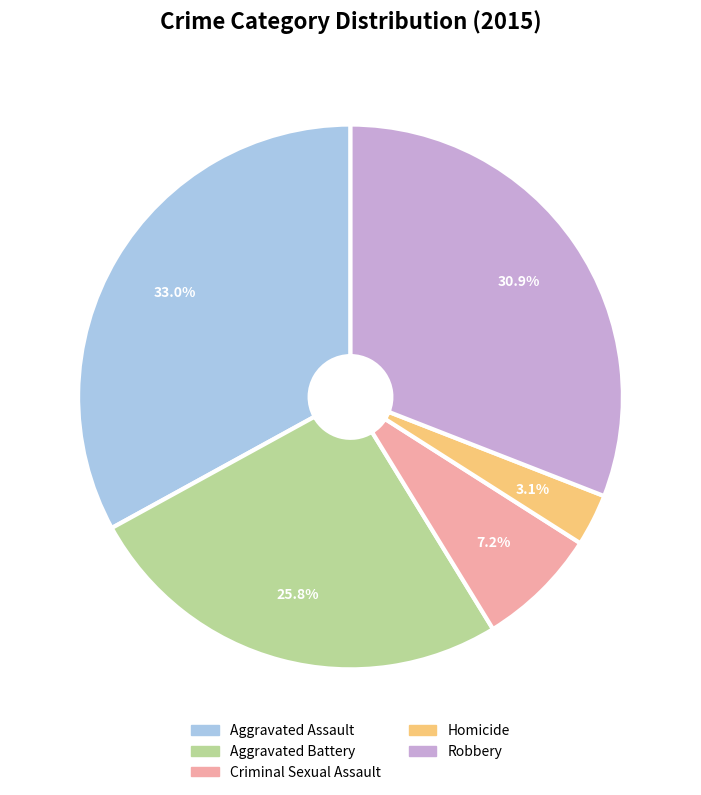

To the nearest percent, what is the difference between the Criminal Sexual Assault and Homicide slice percentages?

4%